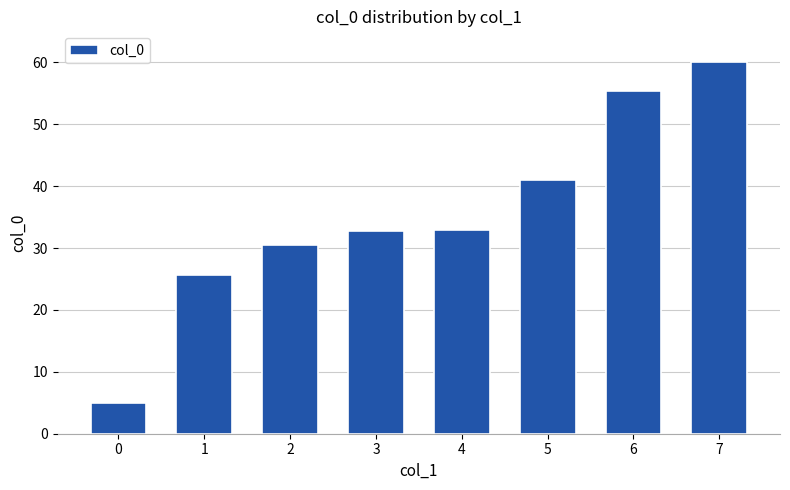

Count the number of values greater than 32.

5